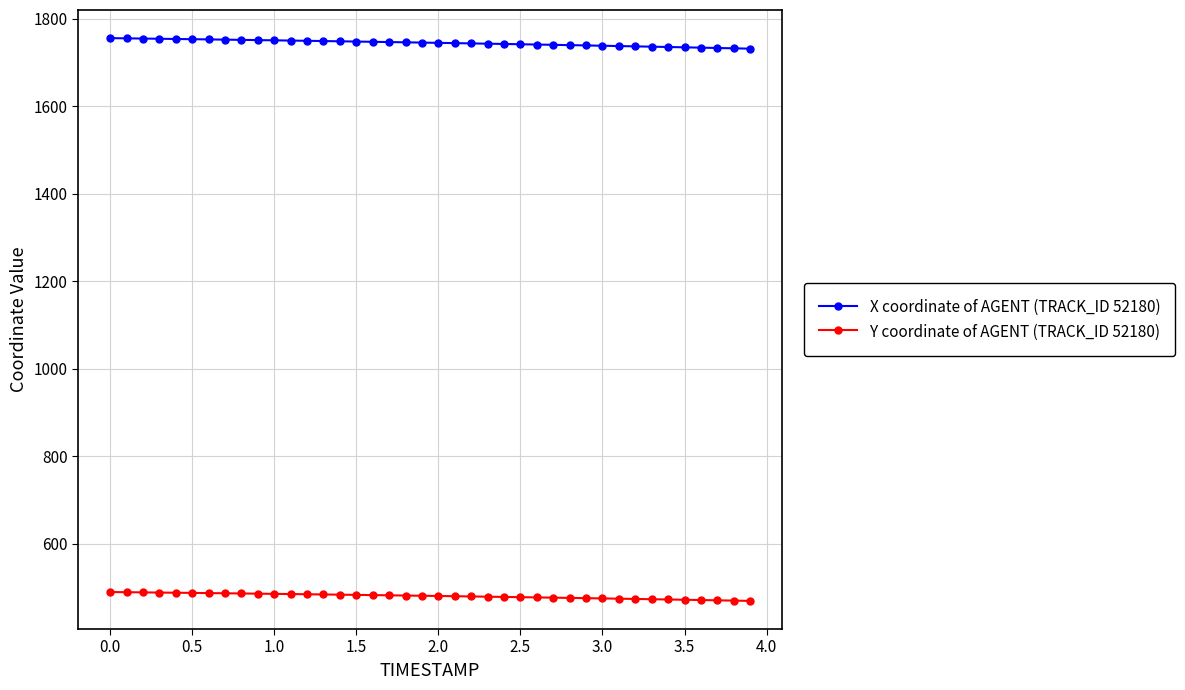

How many distinct data groups are displayed?

2